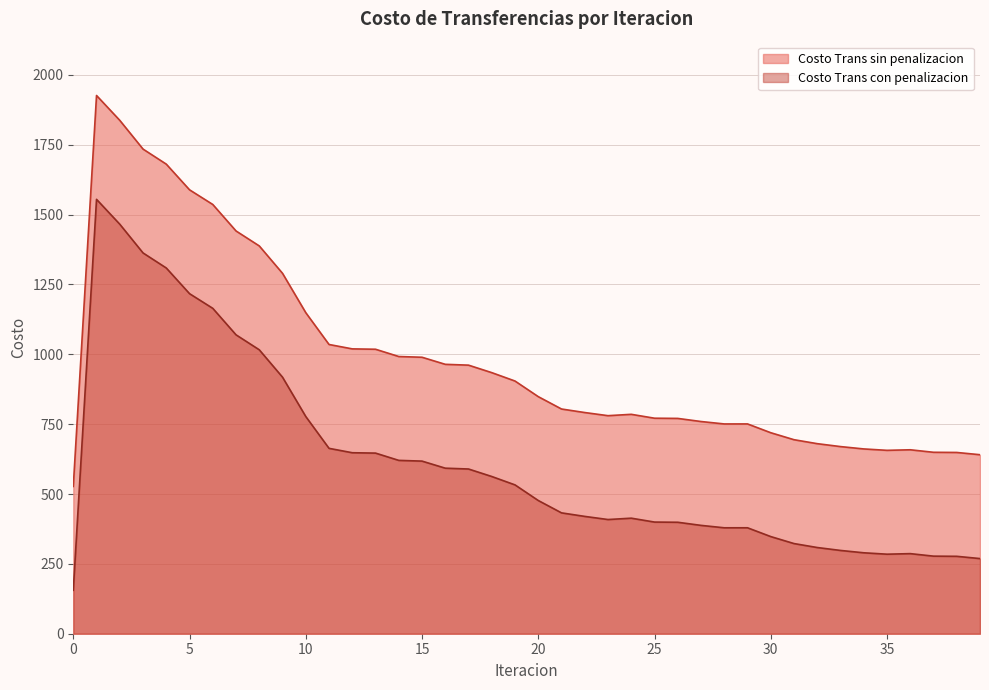

At which category is the sum across all series the highest?

1